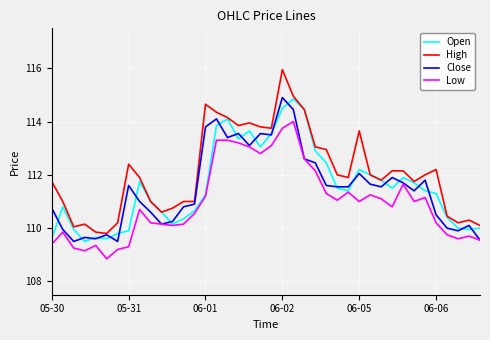

What is the minimum value for High?

109.8